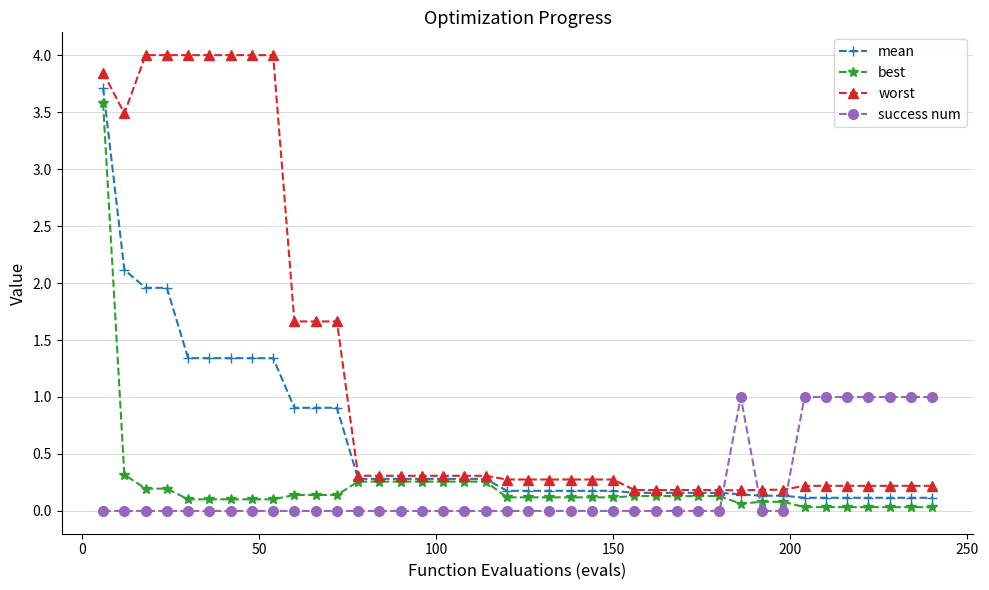

How many lines are shown in the chart?

4